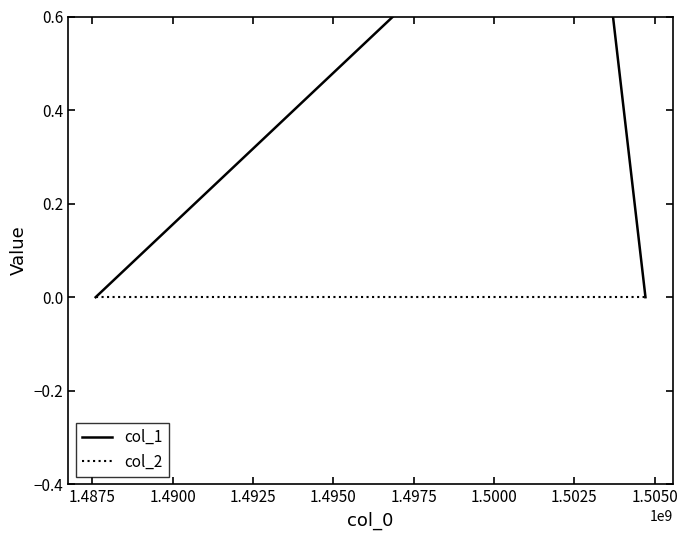

How many lines are shown in the chart?

2